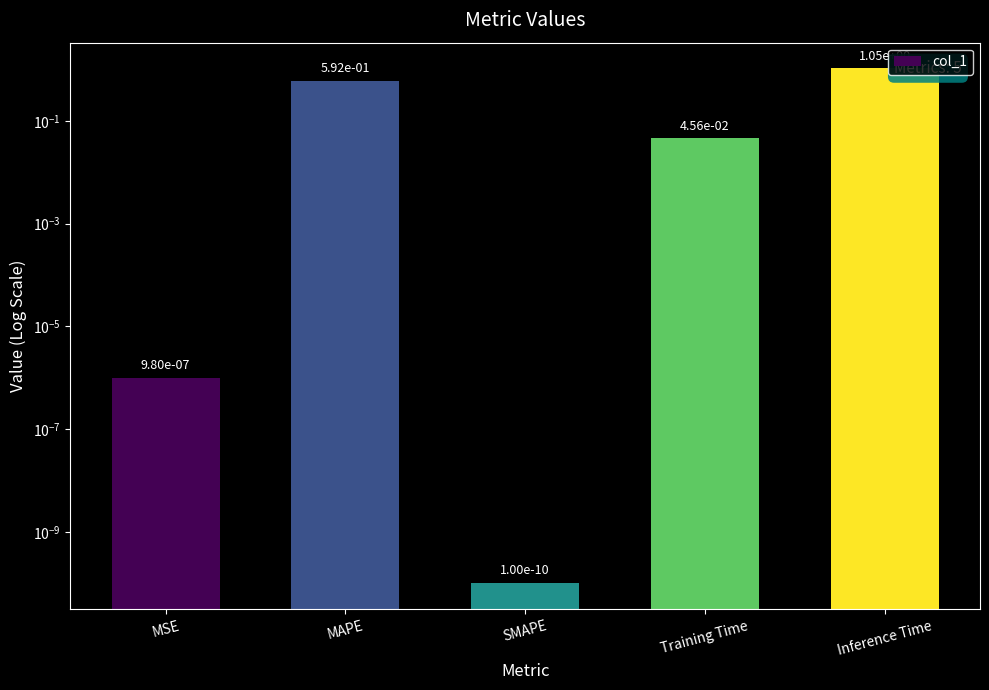

Are the bars grouped side by side (vs. stacked)?

No